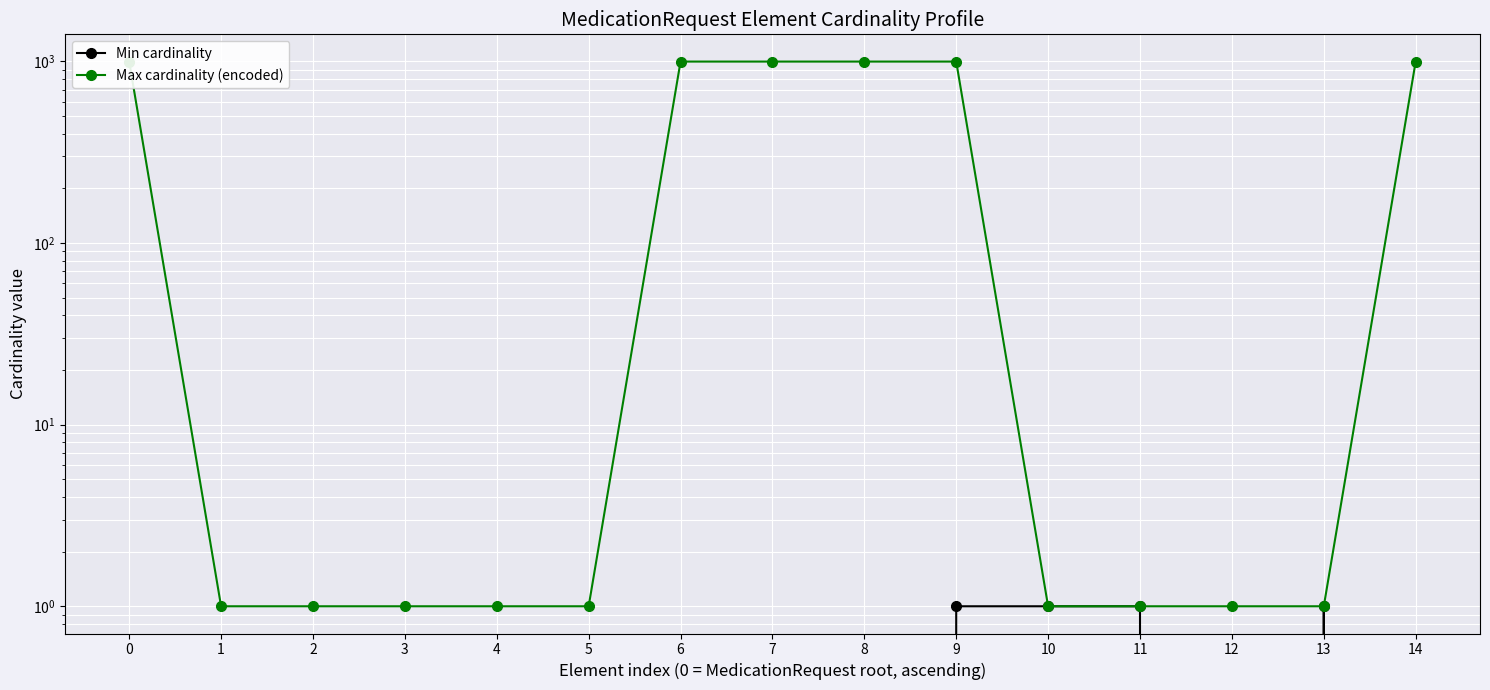

Is it true that Max cardinality (encoded) equals 1 at 5?

True